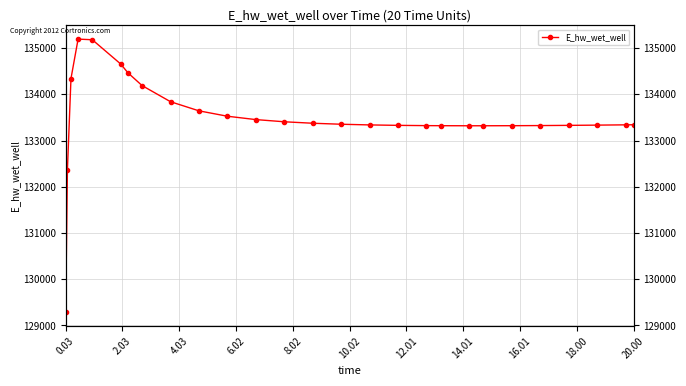

What is the difference between the second highest and second lowest values?

2813.3